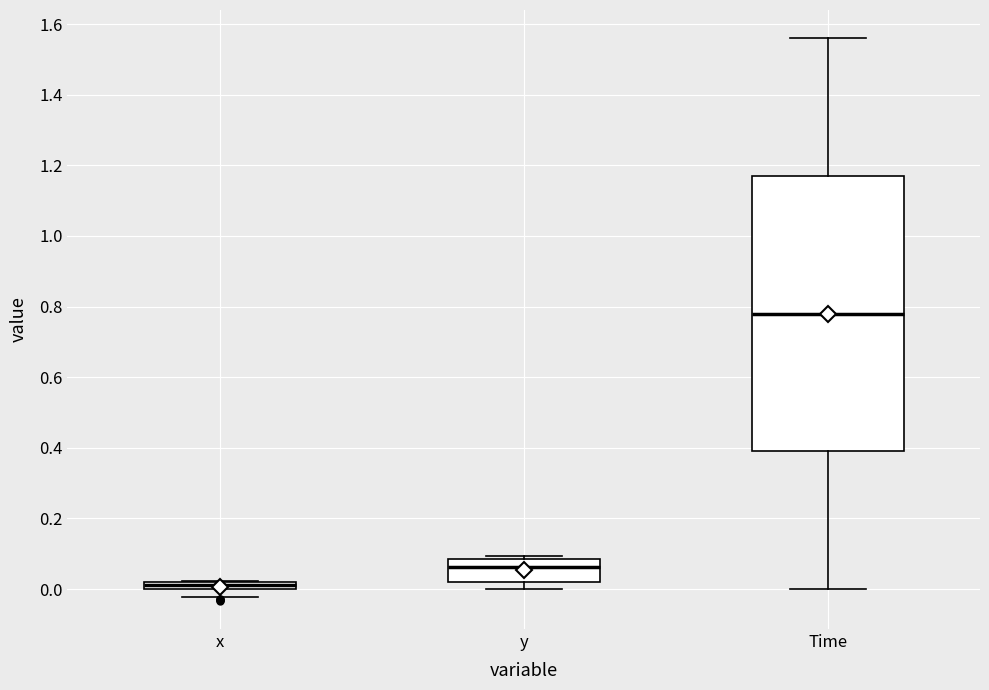

Which box is the tallest, from its lower edge to its upper edge?

Time